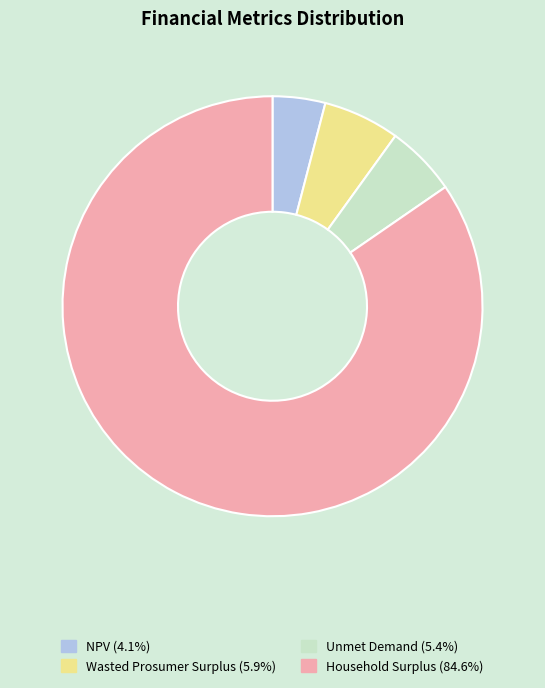

What is the ratio of the value at Unmet Demand (5.4%) to the value at NPV (4.1%)?

1.3